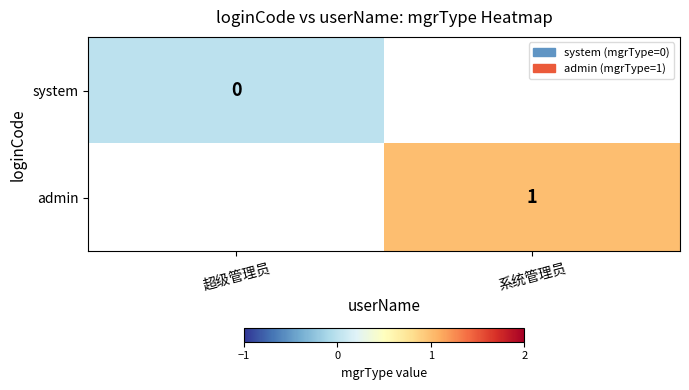

What is the smallest value displayed?

-9999